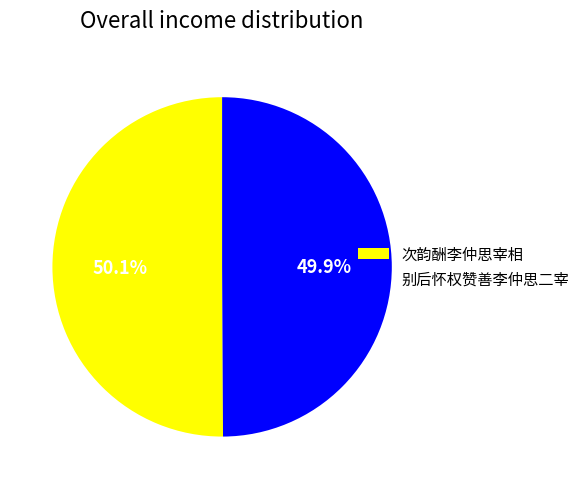

Is it true that 次韵酬李仲思宰相 is 50% of the pie?

True